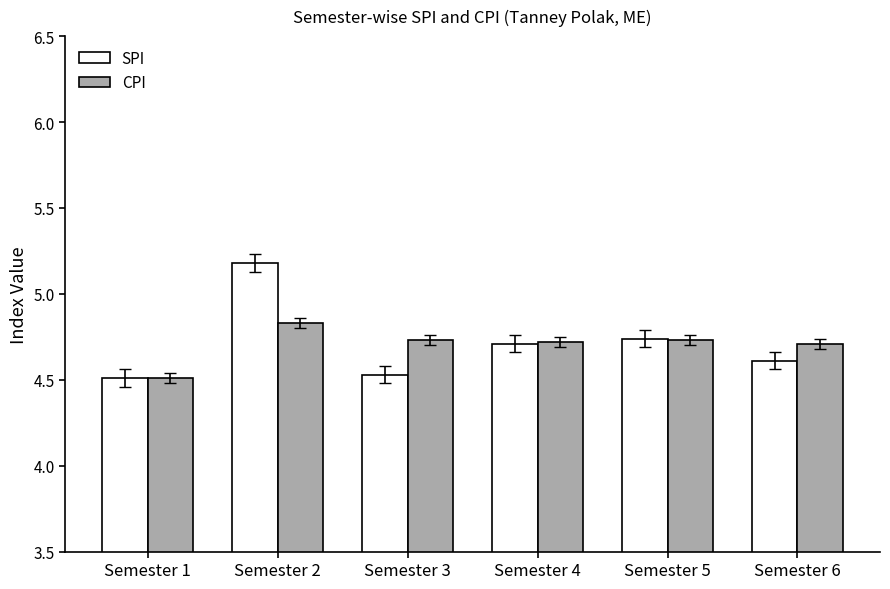

How many SPI values are between 4 and 5?

5